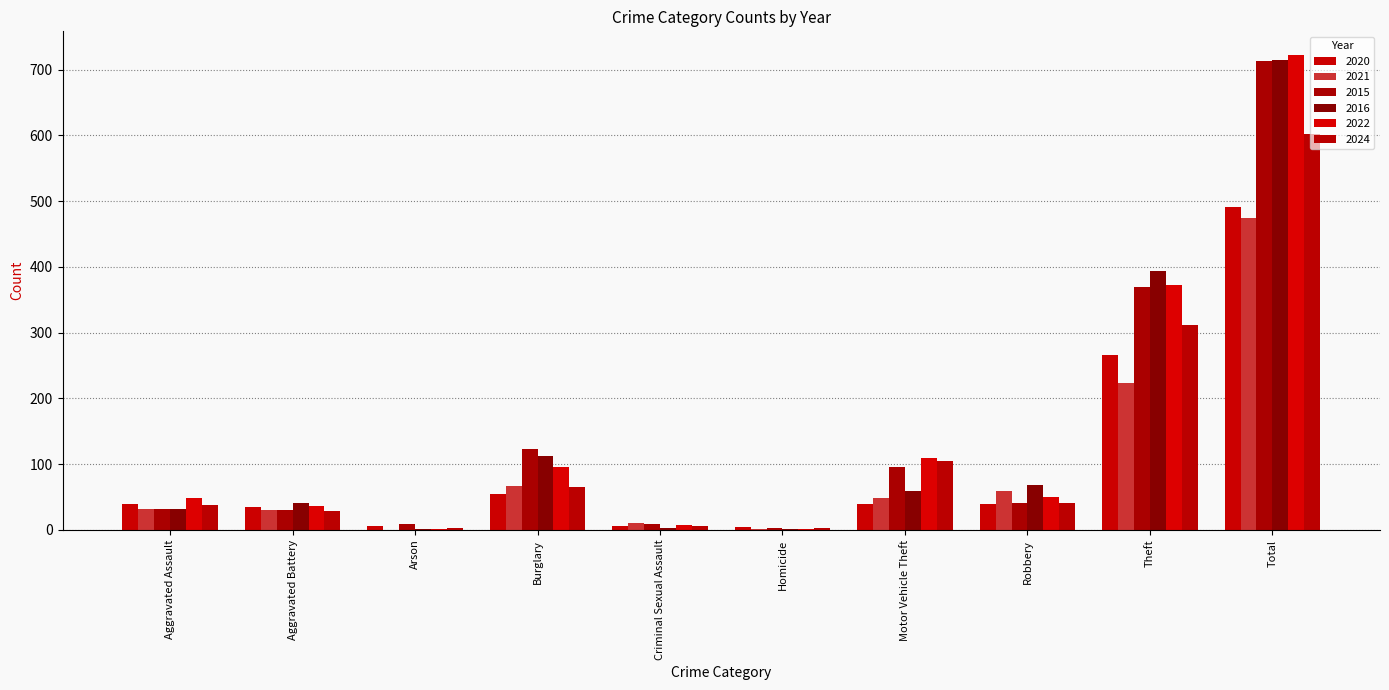

What position from the left is Criminal Sexual Assault?

5